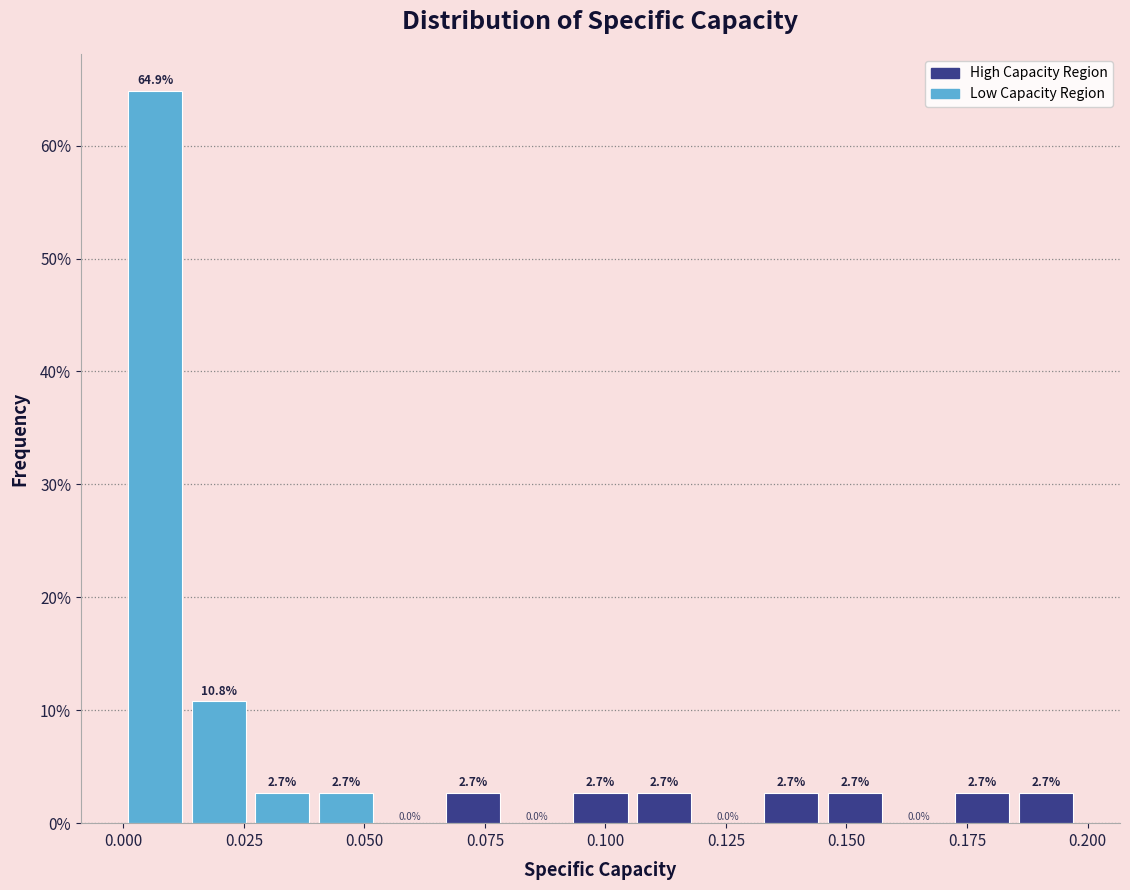

Read against the x-axis, roughly where is the centre of the tallest bar?

0.005